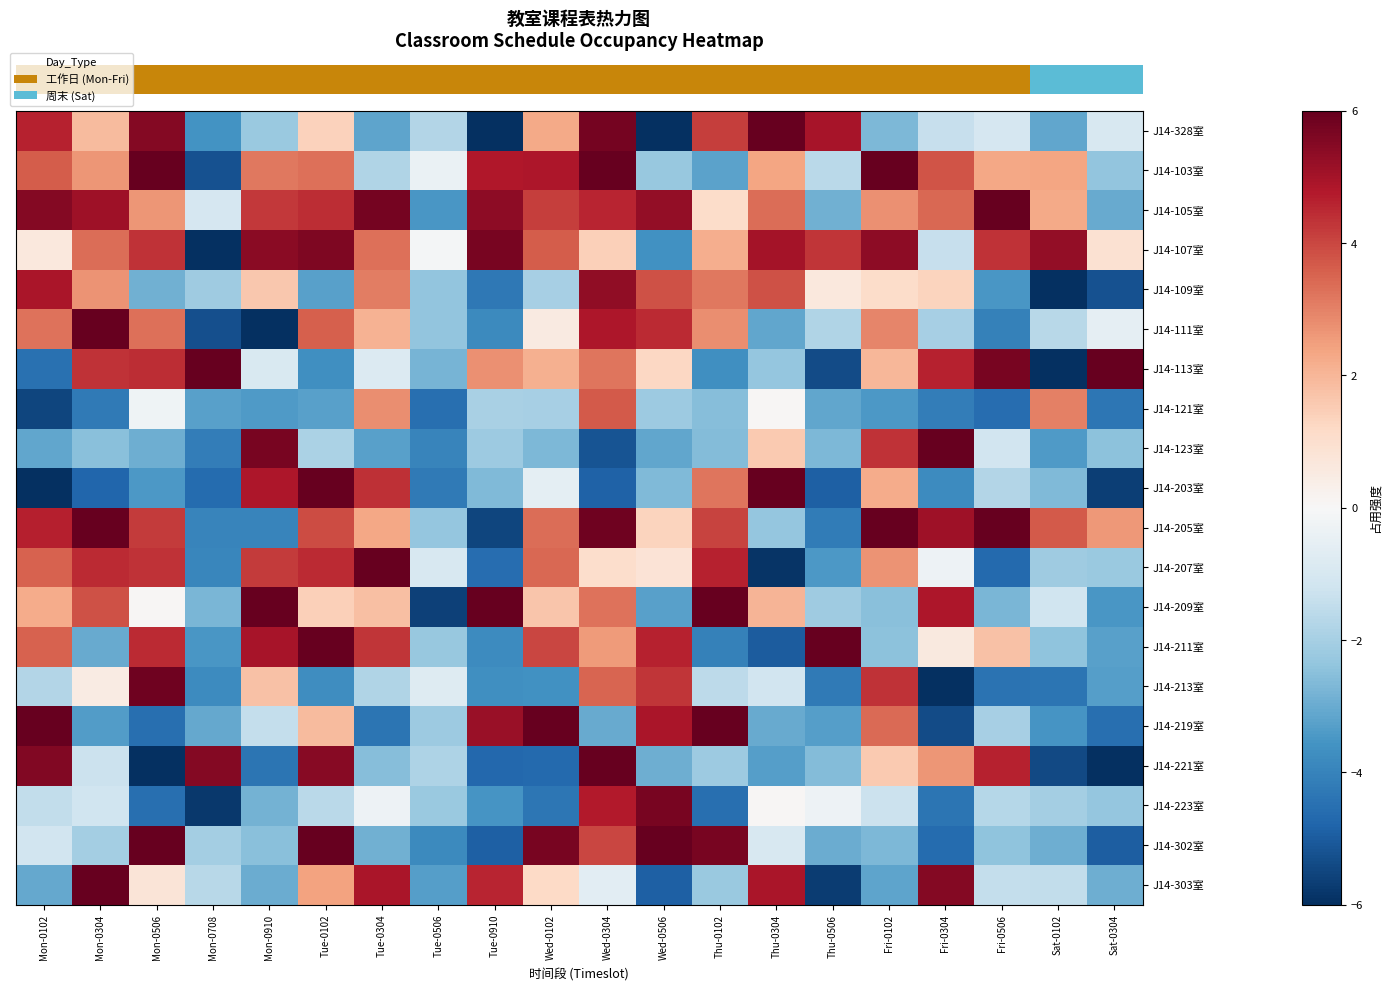

Which label corresponds to the smallest value in the chart?

Mon-0910